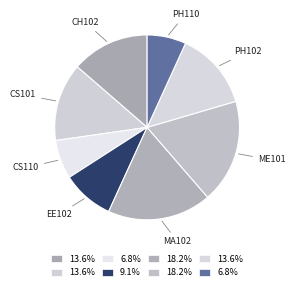

How many slices are in this pie chart?

8